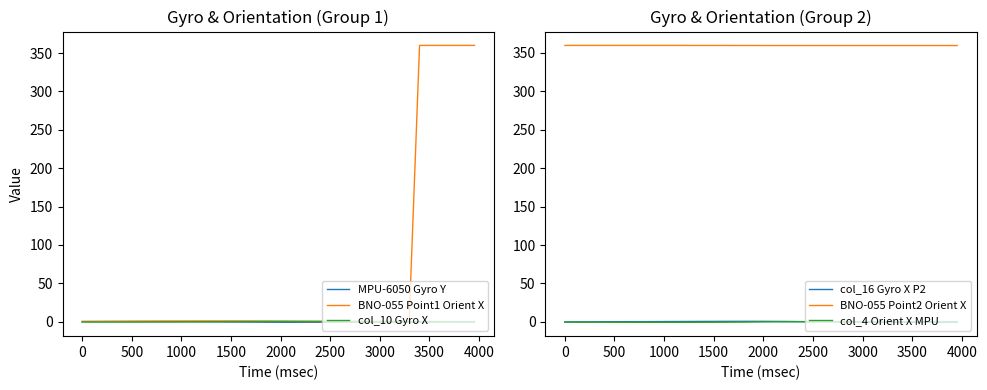

True or false: col_4 Orient X MPU and BNO-055 Point2 Orient X cross at least once.

False